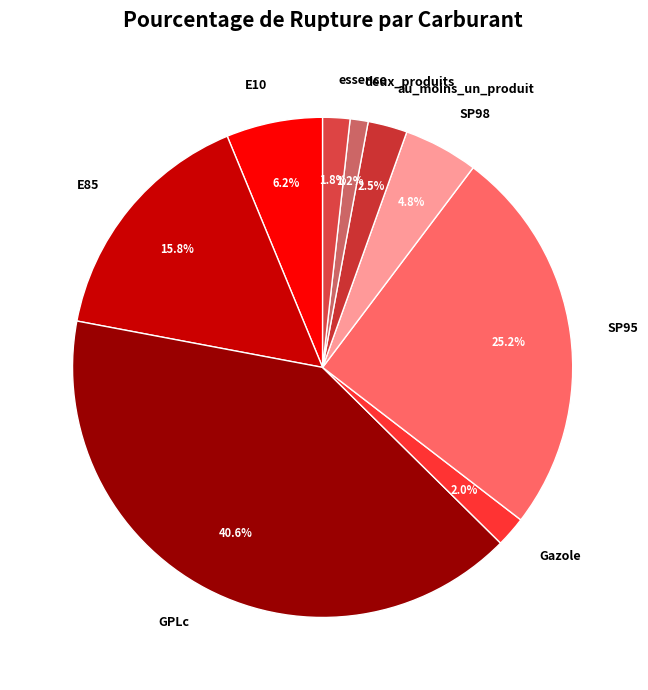

To the nearest percent, what is the combined percentage of essence and GPLc?

42%